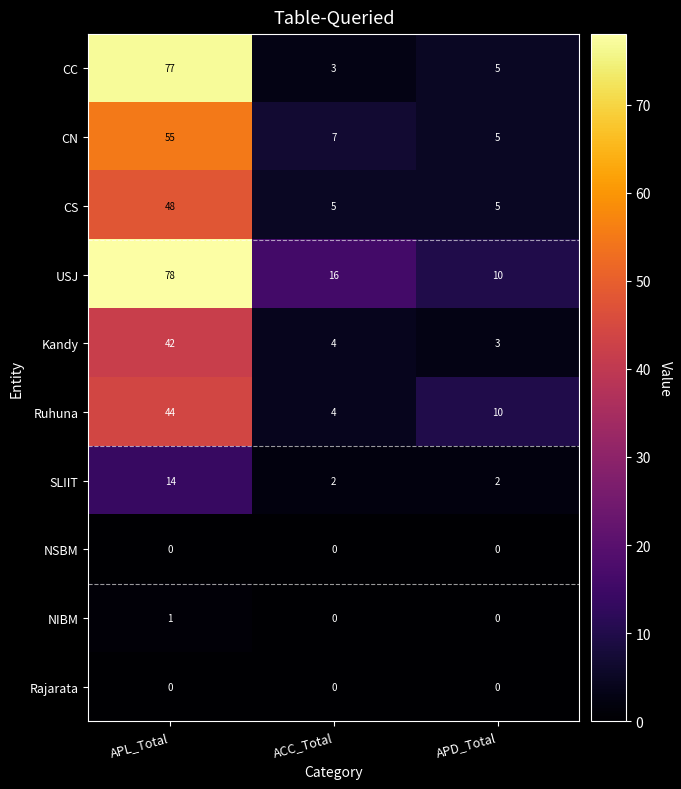

The value of CN at APL_Total is 29. True or false?

False